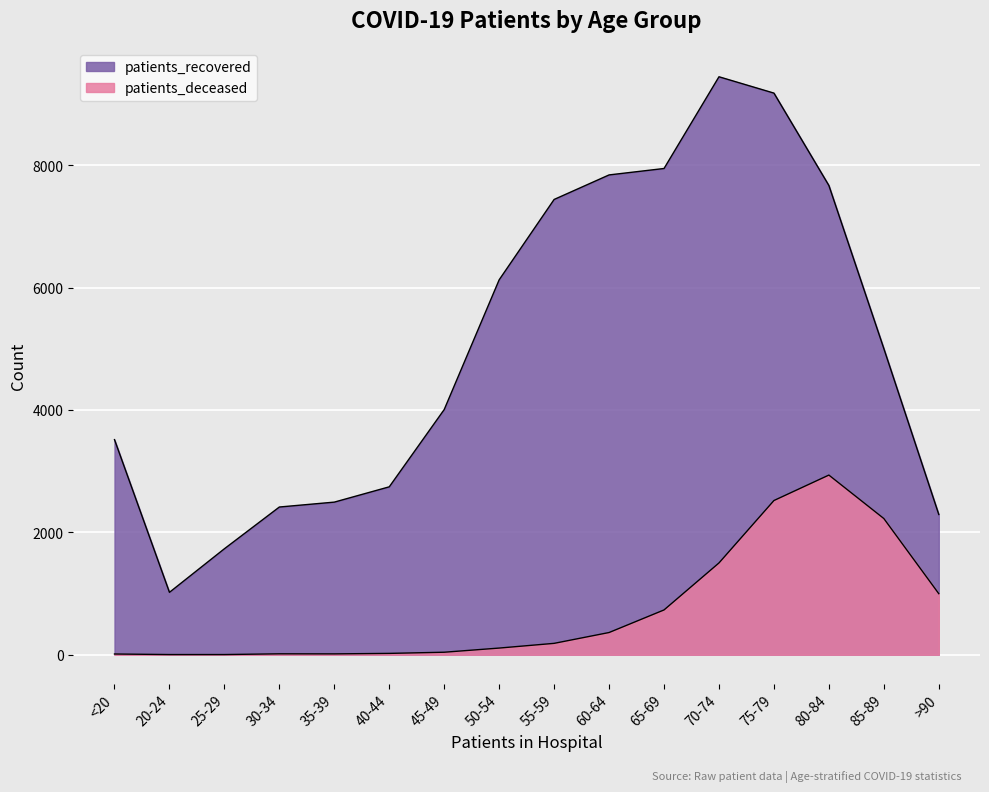

How many interior local valleys does the patients_deceased series have?

1